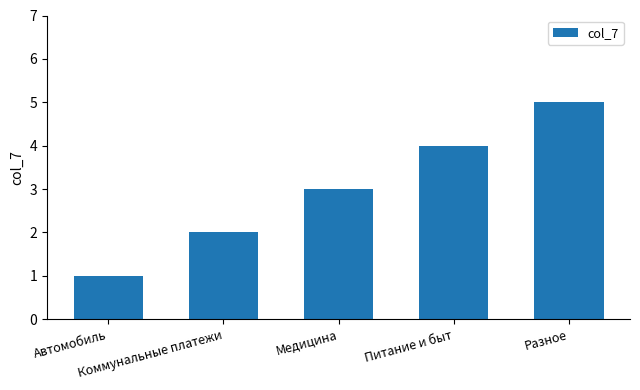

The value at Питание и быт is 4. True or false?

True